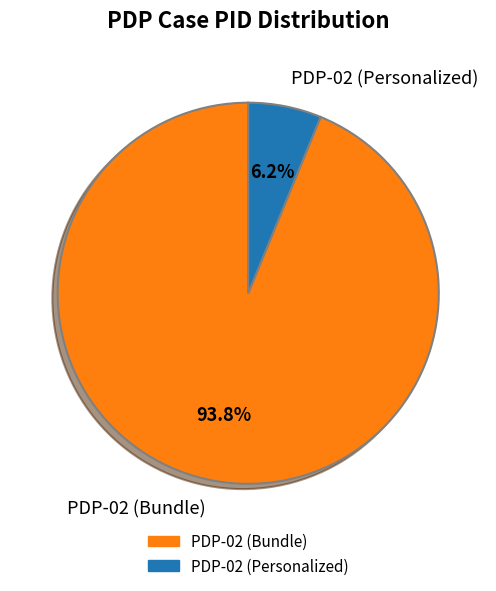

Rank the categories by value from lowest to highest.

PDP-02 (Personalized), PDP-02 (Bundle)